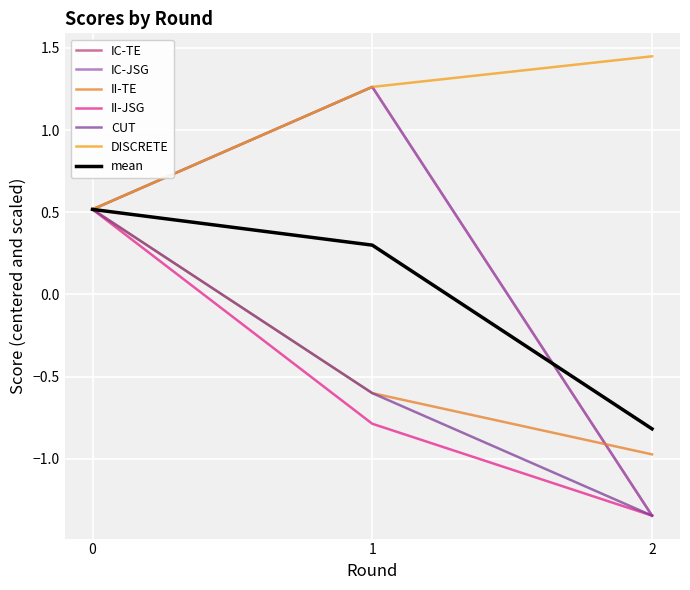

The value of IC-JSG at 1 is 1.3. True or false?

True